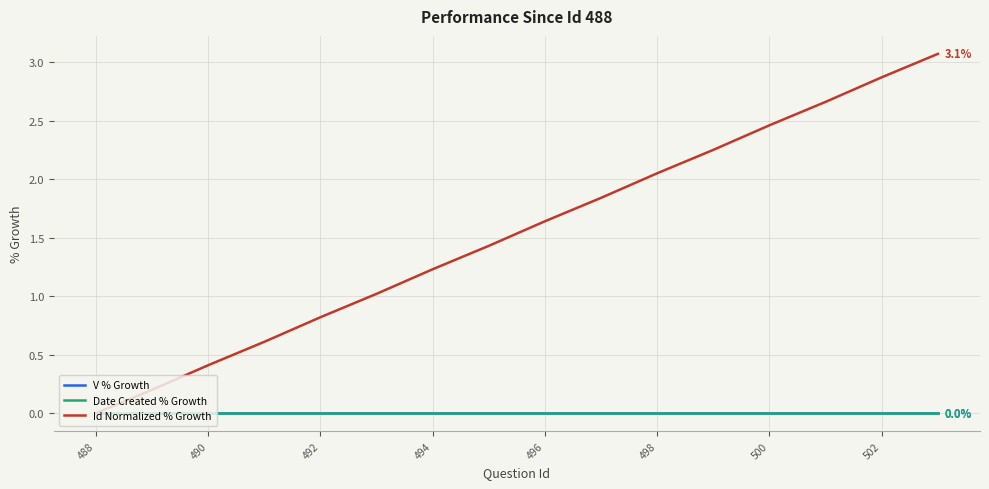

What is the label of the 4th point from the left?

494